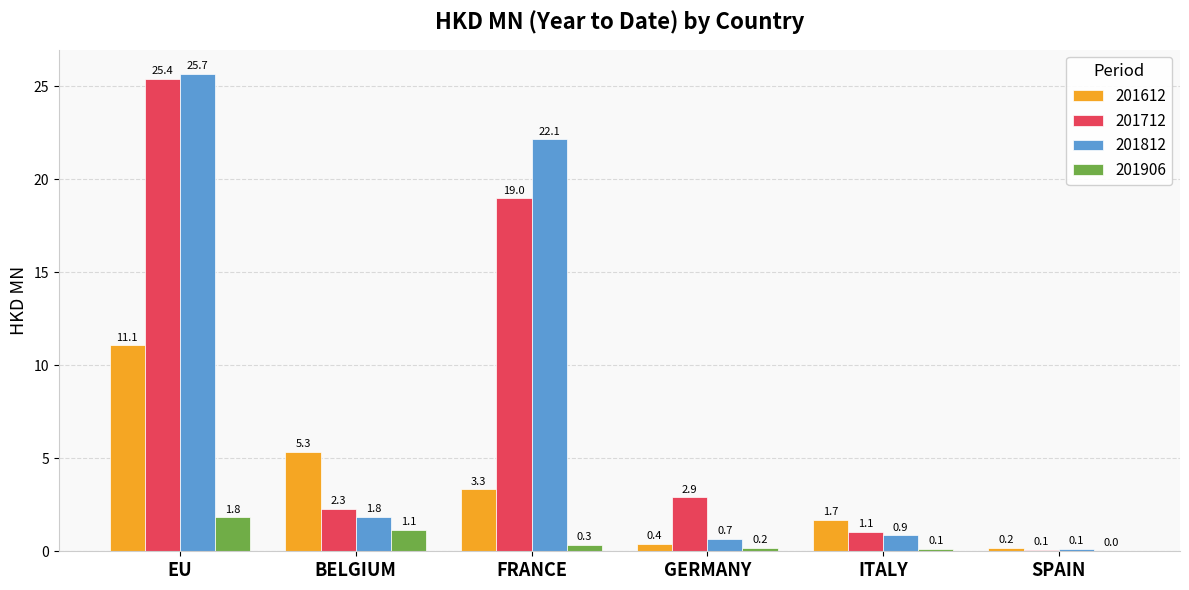

The 201812 series shows 1.8 at BELGIUM. True or false?

True